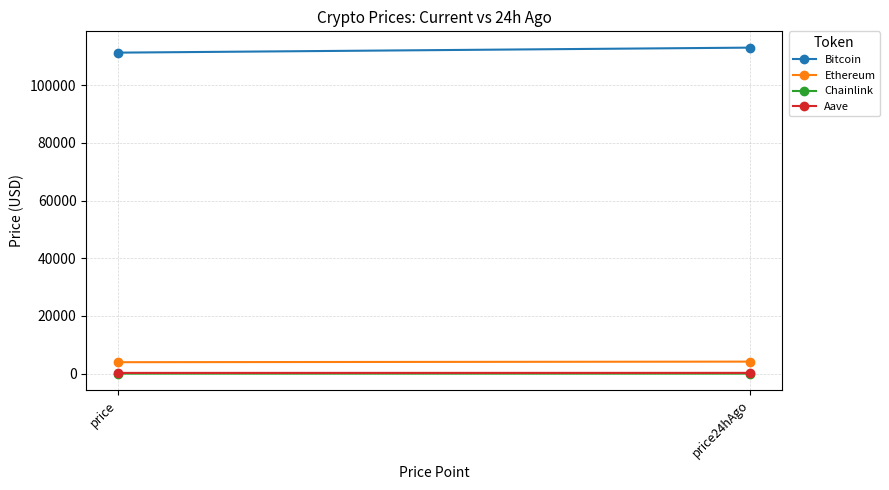

Between price and price24hAgo, which is larger?

price24hAgo